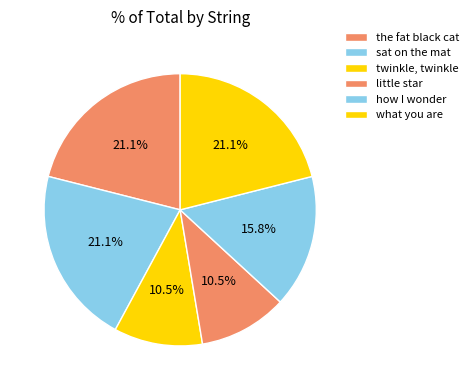

What percentage is NOT represented by twinkle, twinkle?

89.5%